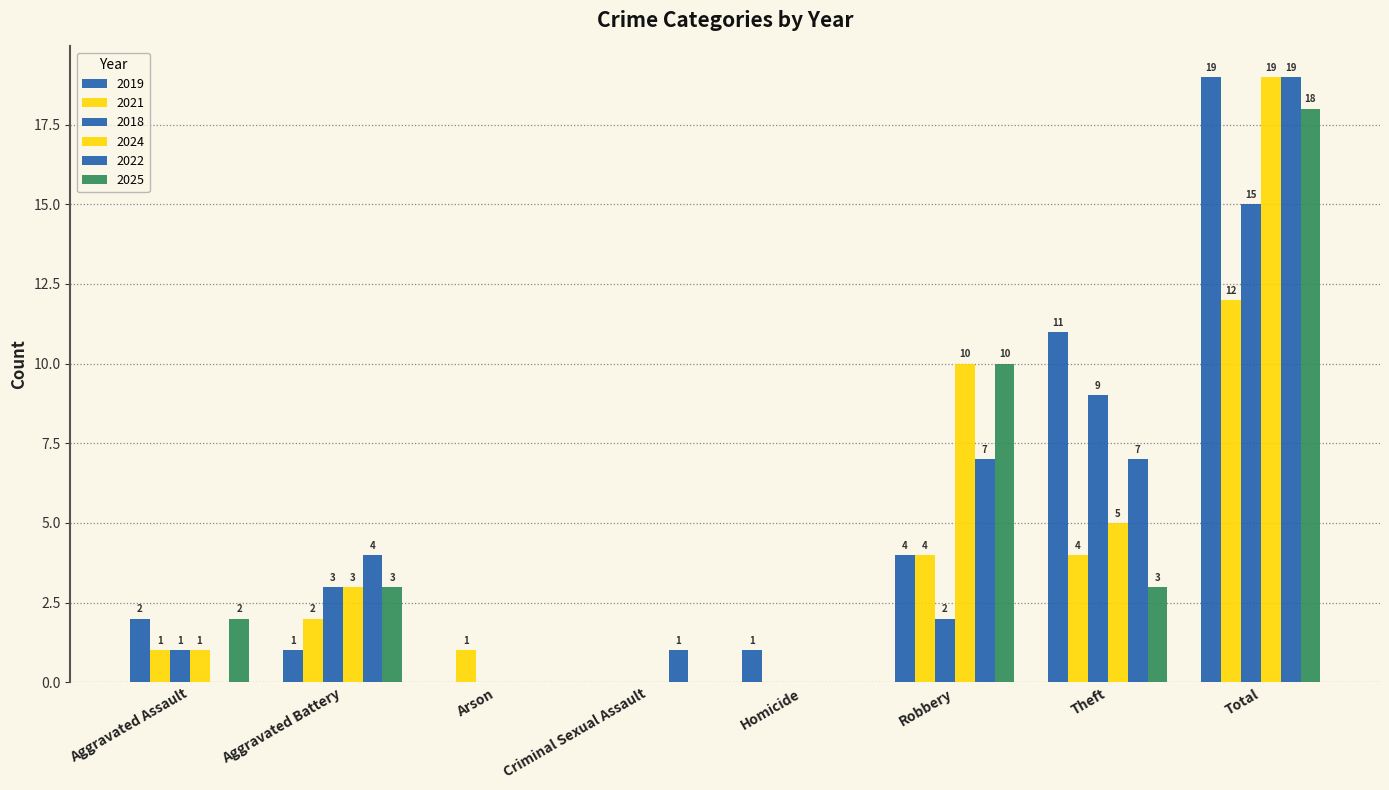

What is the label of the 8th bar from the right?

Aggravated Assault